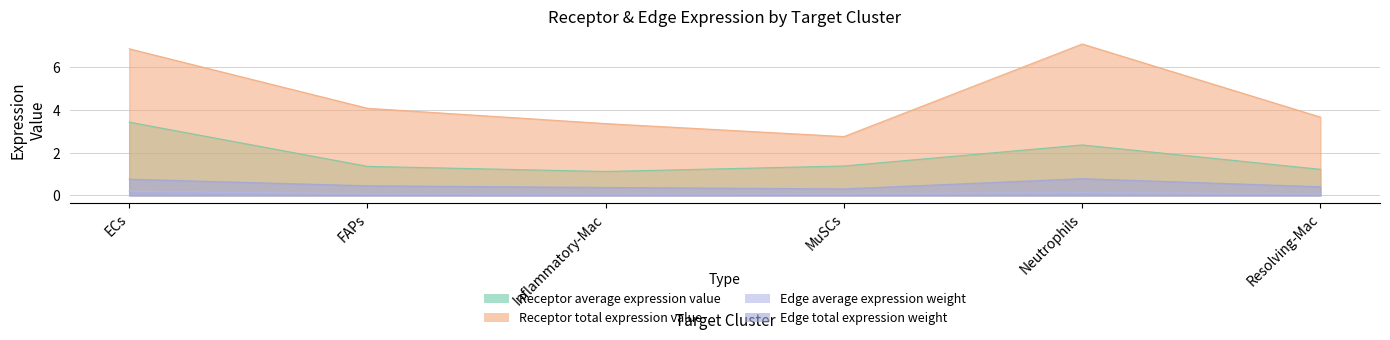

What is the value of the Edge average expression weight point at the 3rd from the left?

0.1